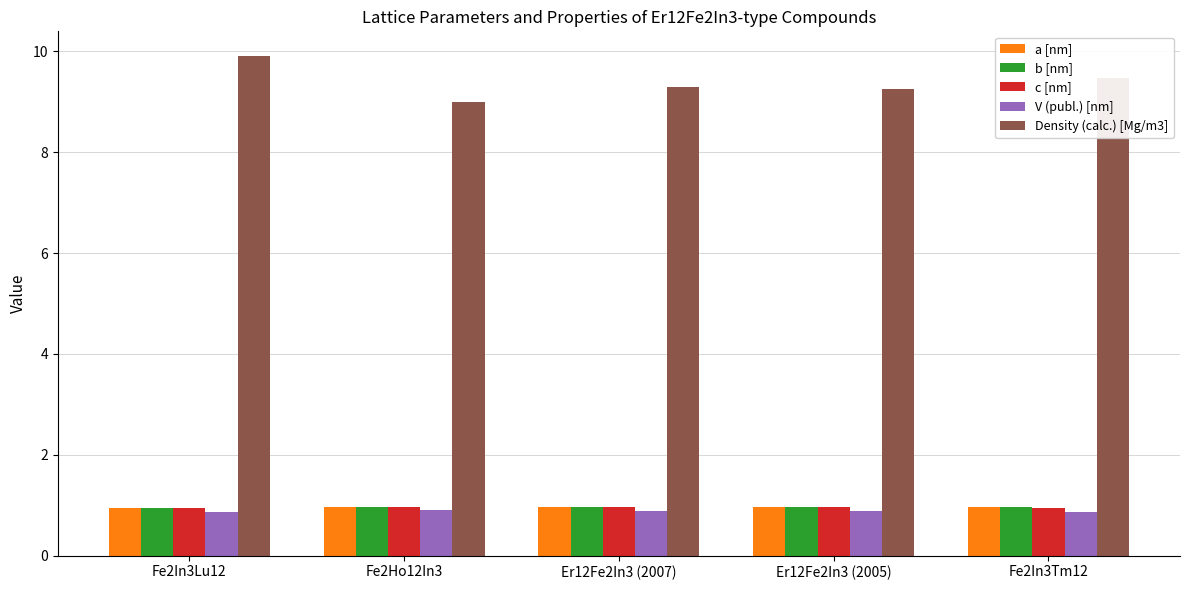

What is the difference between the maximum and minimum values in the Density (calc.) [Mg/m3] series?

0.9